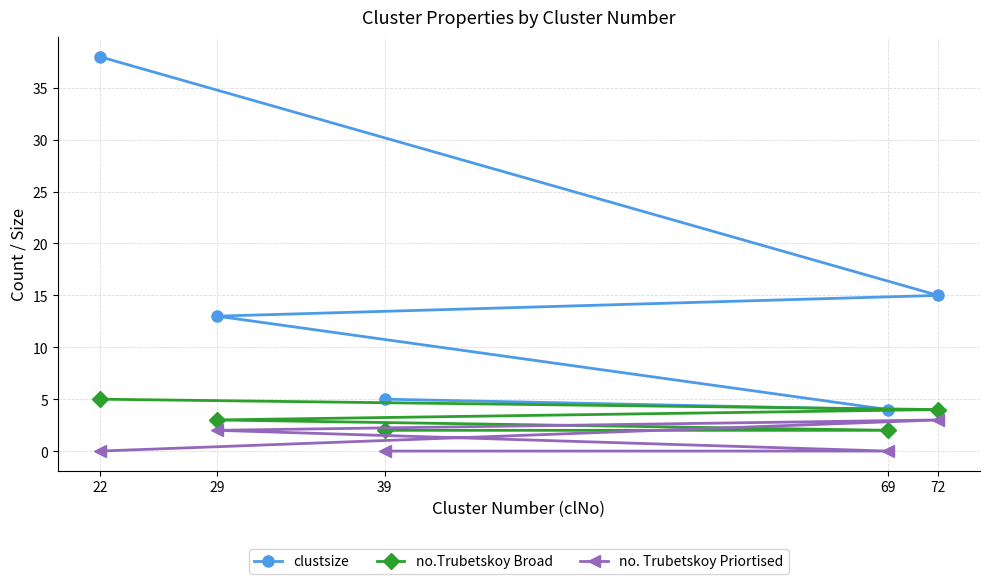

At which category is the sum across all series the highest?

22